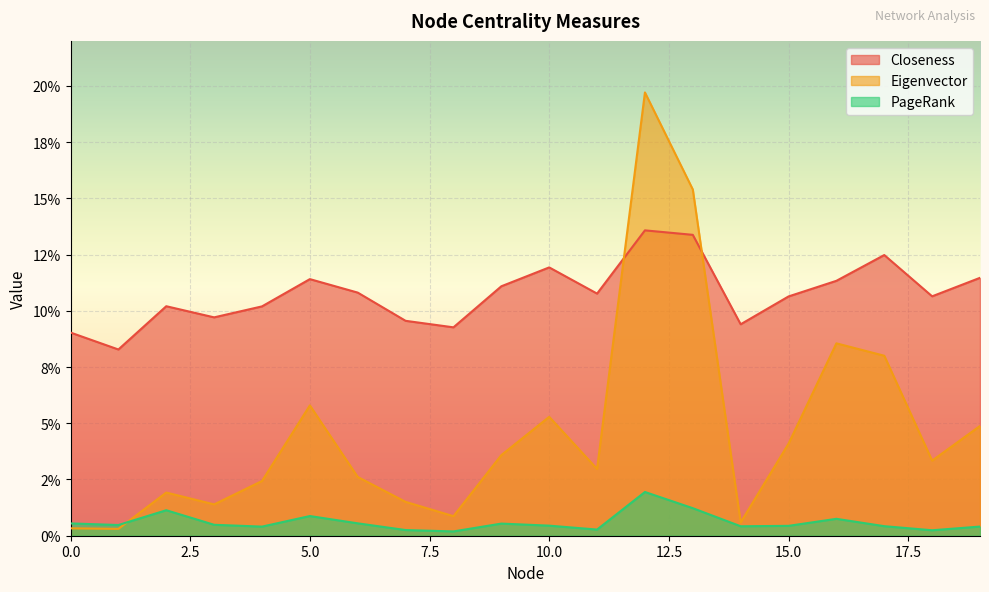

True or false: PageRank has more than 2 interior local peaks.

True